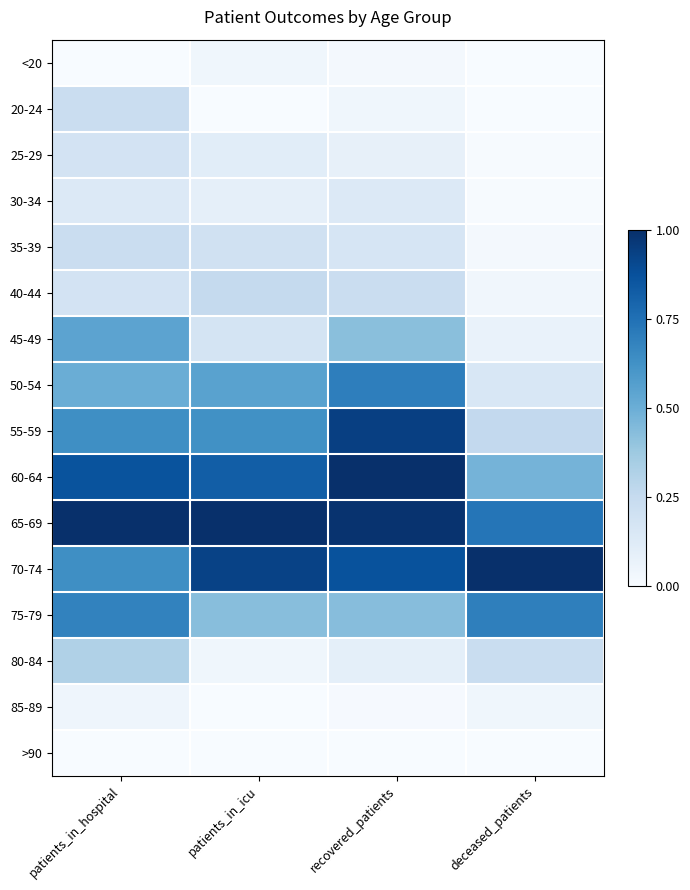

Reading right to left, extract all data points from this chart.

<20: deceased_patients=0.0	recovered_patients=0.0	patients_in_icu=0.0	patients_in_hospital=0.0
20-24: deceased_patients=0.0	recovered_patients=0.0	patients_in_icu=0.0	patients_in_hospital=0.2
25-29: deceased_patients=0.0	recovered_patients=0.1	patients_in_icu=0.1	patients_in_hospital=0.2
30-34: deceased_patients=0.0	recovered_patients=0.1	patients_in_icu=0.1	patients_in_hospital=0.1
35-39: deceased_patients=0.0	recovered_patients=0.2	patients_in_icu=0.2	patients_in_hospital=0.2
40-44: deceased_patients=0.0	recovered_patients=0.2	patients_in_icu=0.2	patients_in_hospital=0.2
45-49: deceased_patients=0.1	recovered_patients=0.4	patients_in_icu=0.2	patients_in_hospital=0.5
50-54: deceased_patients=0.2	recovered_patients=0.7	patients_in_icu=0.6	patients_in_hospital=0.5
55-59: deceased_patients=0.3	recovered_patients=0.9	patients_in_icu=0.6	patients_in_hospital=0.6
60-64: deceased_patients=0.5	recovered_patients=1.0	patients_in_icu=0.8	patients_in_hospital=0.9
65-69: deceased_patients=0.7	recovered_patients=1.0	patients_in_icu=1.0	patients_in_hospital=1.0
70-74: deceased_patients=1.0	recovered_patients=0.9	patients_in_icu=0.9	patients_in_hospital=0.6
75-79: deceased_patients=0.7	recovered_patients=0.4	patients_in_icu=0.4	patients_in_hospital=0.7
80-84: deceased_patients=0.2	recovered_patients=0.1	patients_in_icu=0.0	patients_in_hospital=0.3
85-89: deceased_patients=0.0	recovered_patients=0.0	patients_in_icu=0.0	patients_in_hospital=0.0
>90: deceased_patients=0.0	recovered_patients=0.0	patients_in_icu=0.0	patients_in_hospital=0.0